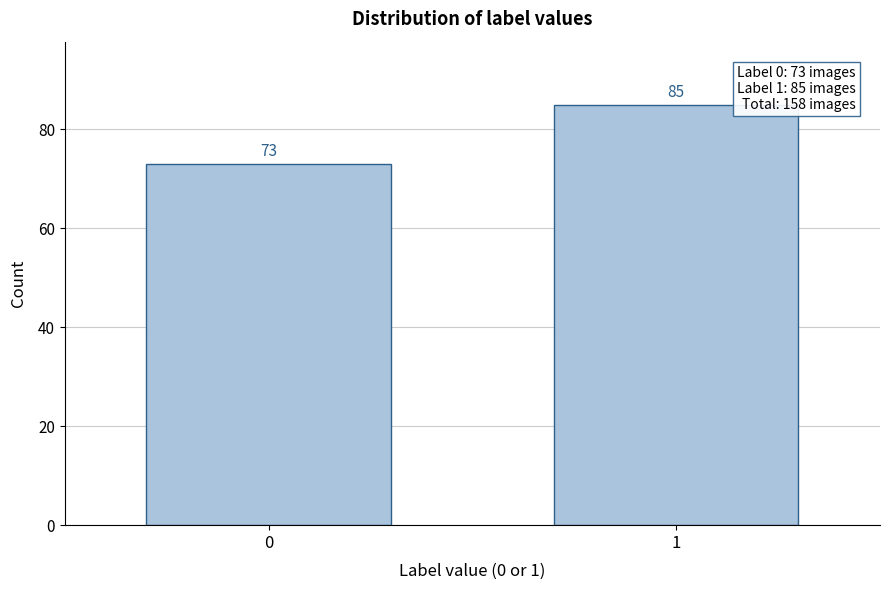

Reading right to left, what are all the values shown in this chart?

85	73